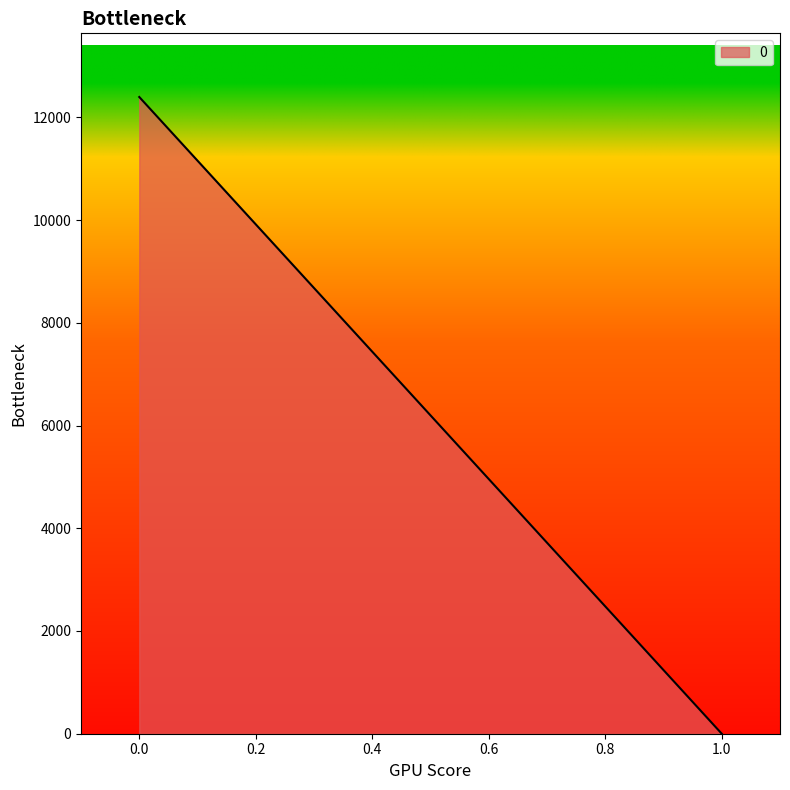

What is the sum of all values?

12395.5